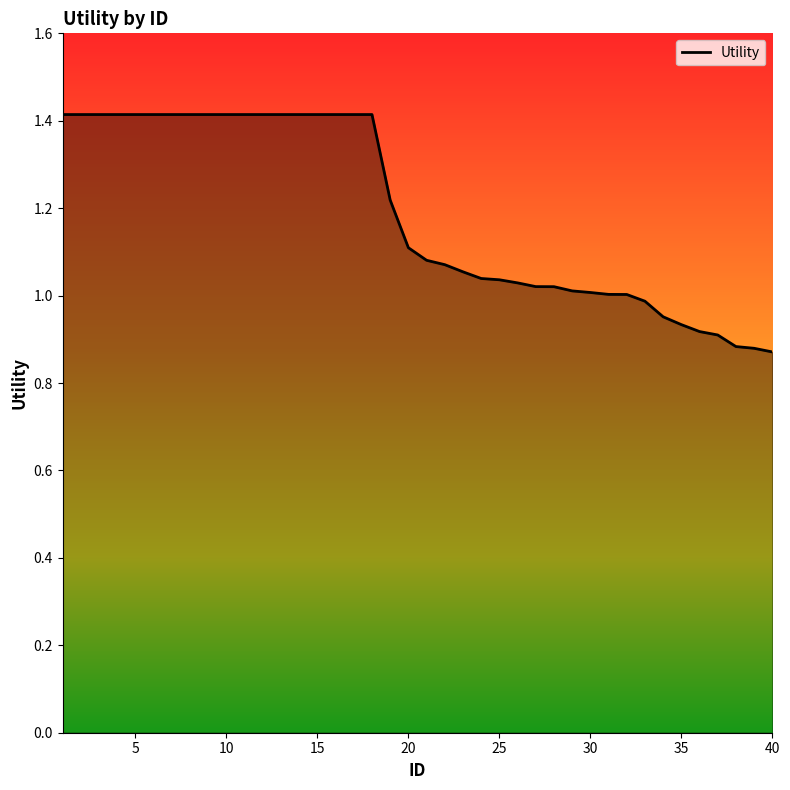

What is the difference between the maximum and minimum values?

0.5